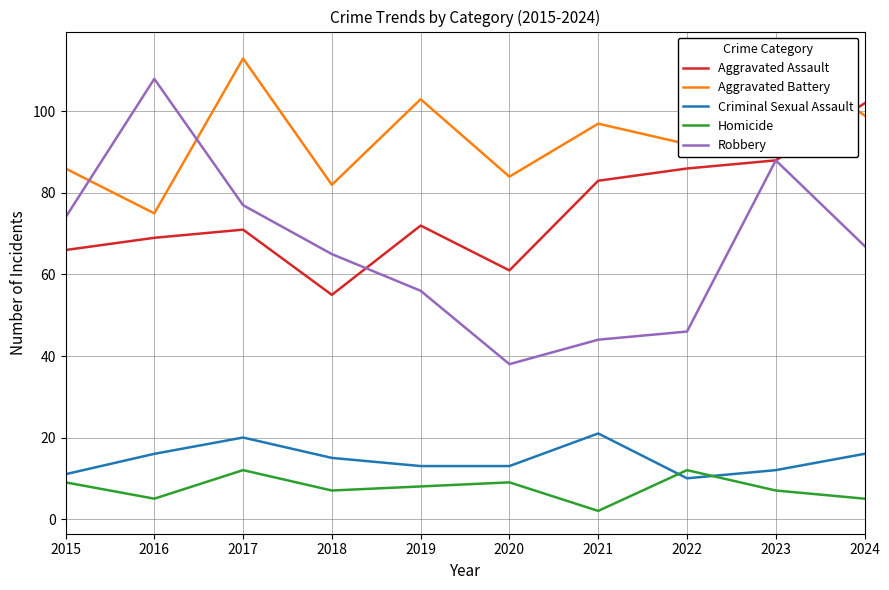

How many interior local valleys does the Aggravated Battery series have?

4